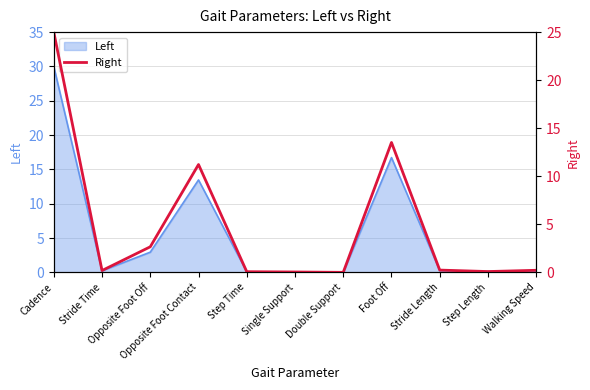

What is the label of the 5th point from the right?

Double Support